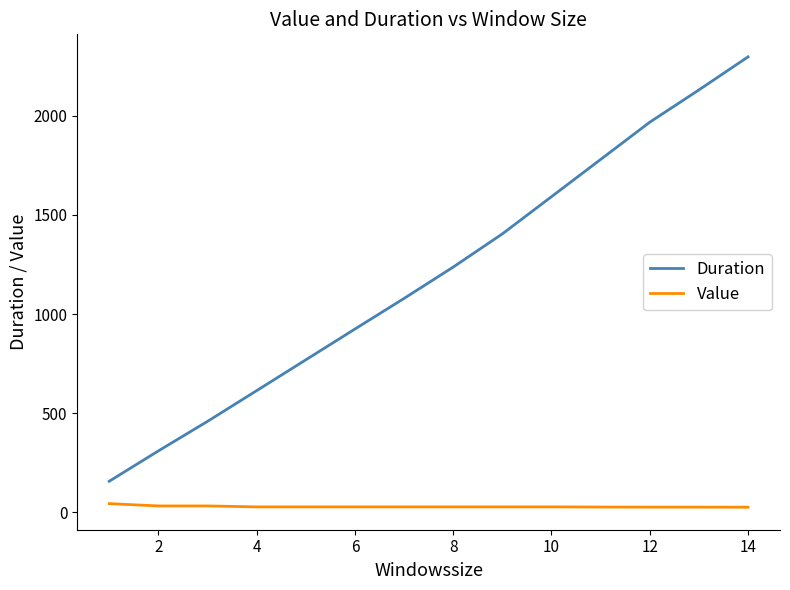

True or false: Duration and Value cross at least once.

False